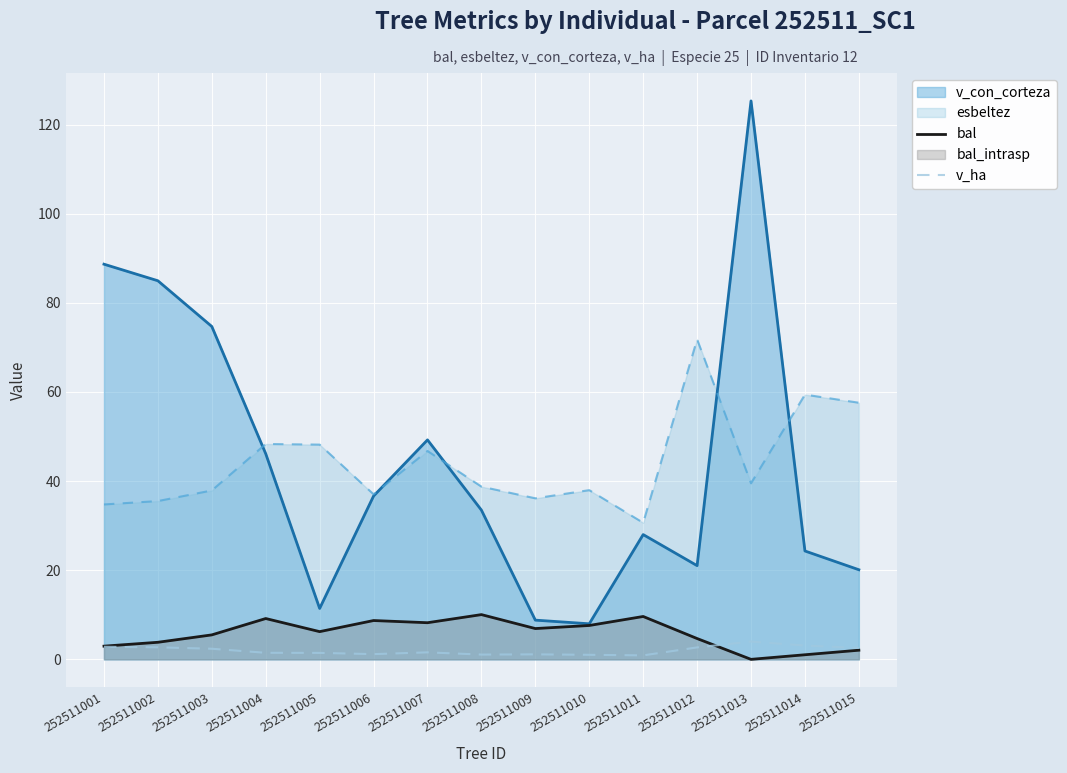

At which category does v_ha reach its first local peak?

252511007